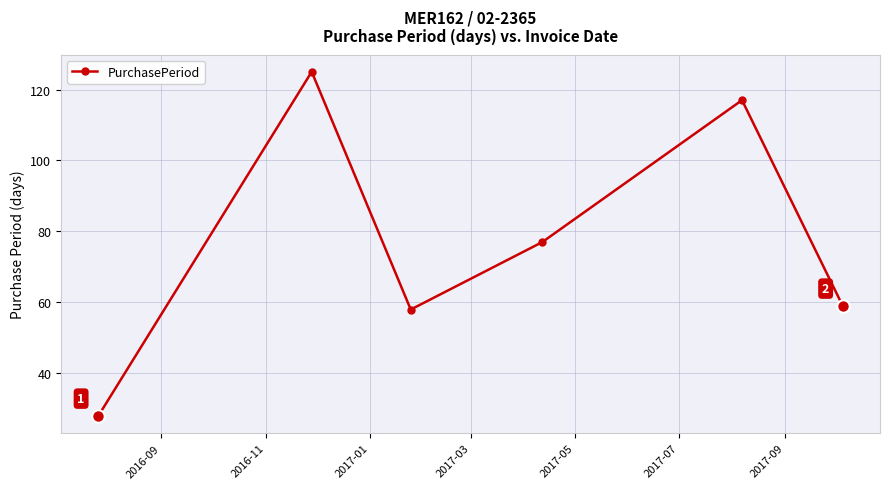

What is the value of the 3rd point from the left?

58